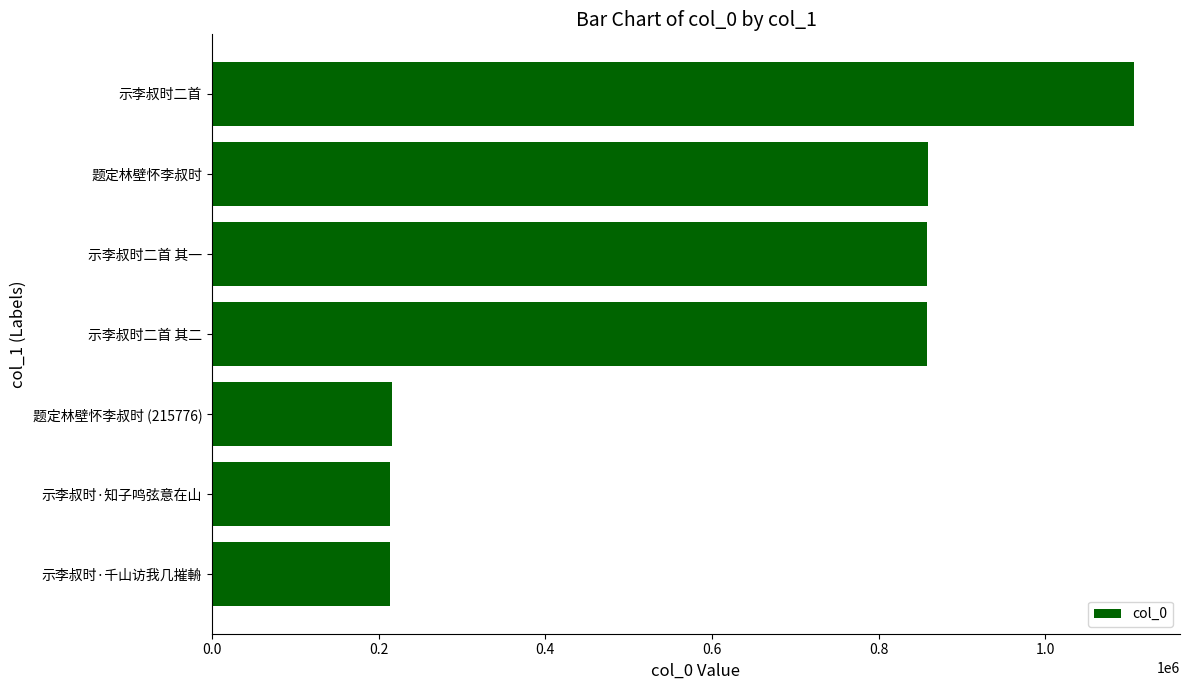

What is the ratio of the value at 示李叔时二首 其二 to the value at 示李叔时·千山访我几摧輈?

4.0